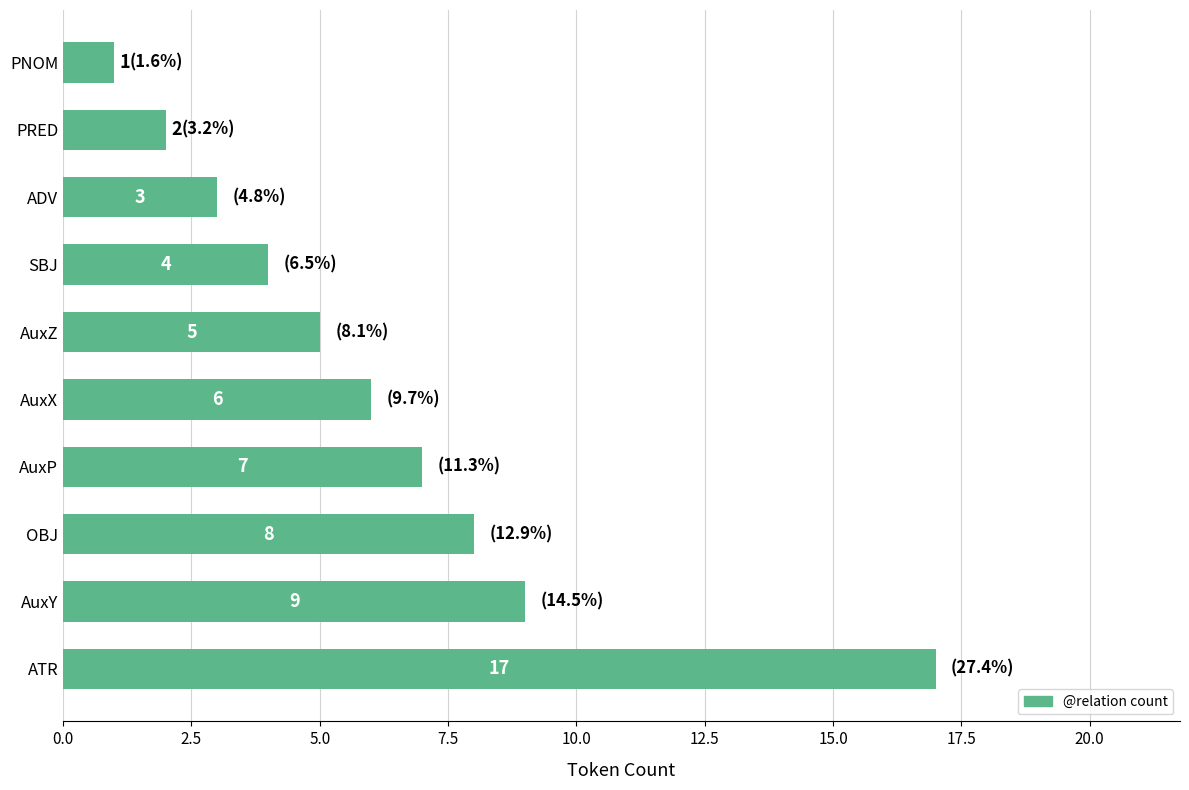

List the labels in order of value, smallest first.

PNOM, PRED, ADV, SBJ, AuxZ, AuxX, AuxP, OBJ, AuxY, ATR